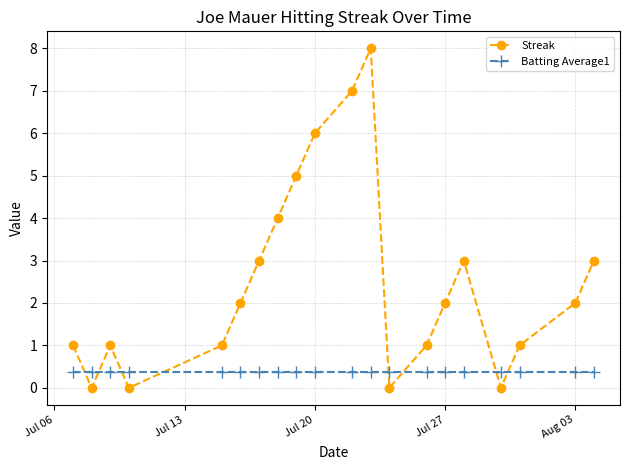

Which series ends up on top after the final intersection of Streak and Batting Average1?

Streak